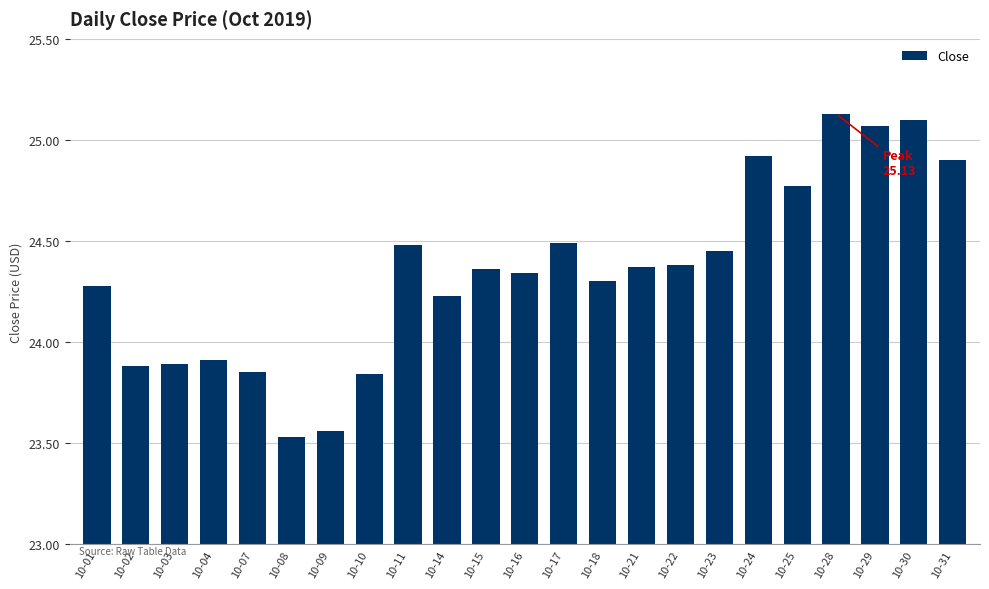

Is it true that the value at 10-23 is 24.4?

True